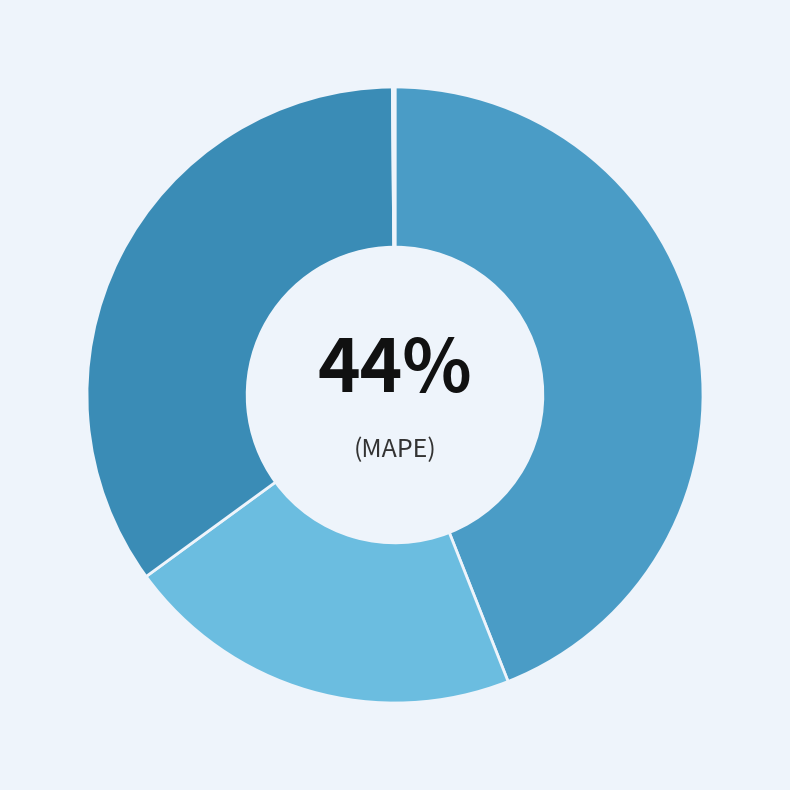

Does any single category account for the majority?

No